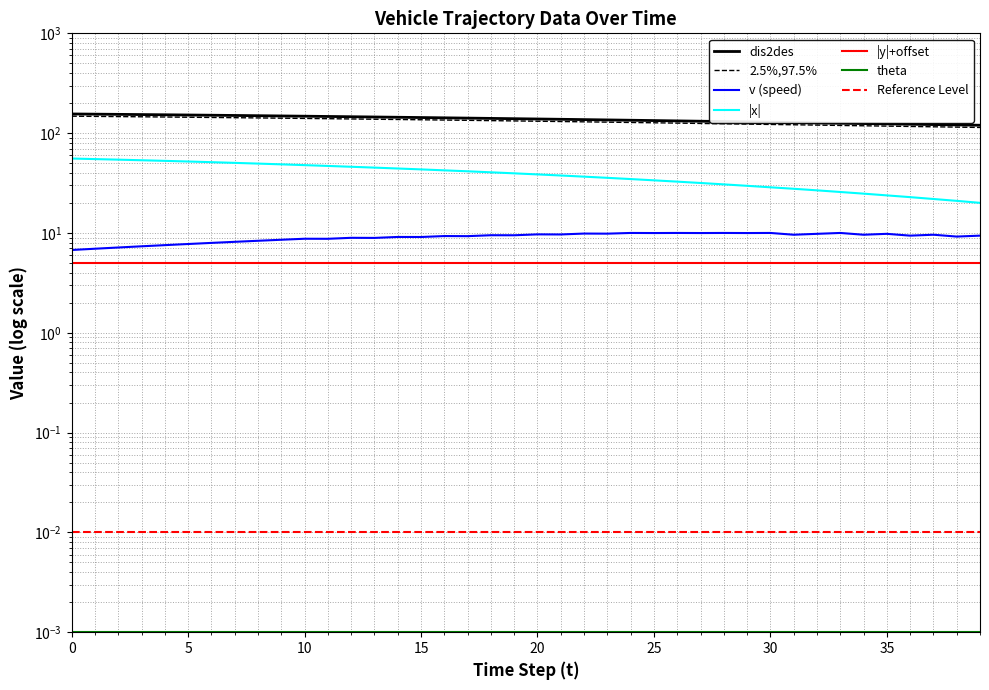

Is the value of v at 36 greater than the value of x at 39?

No